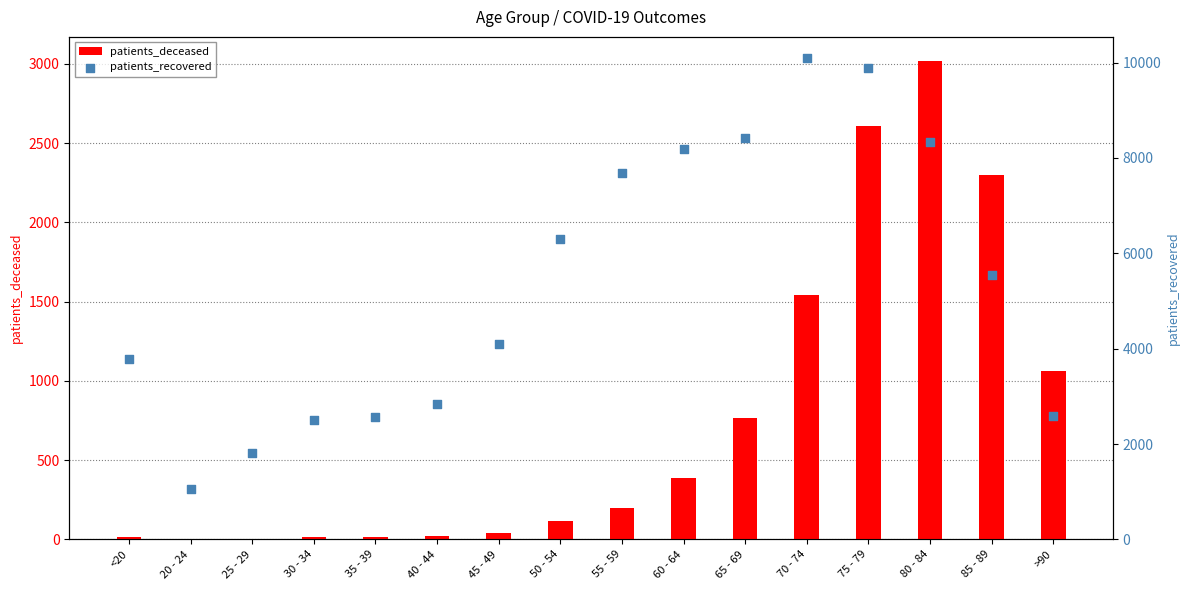

Which series reaches the maximum Y coordinate?

patients_recovered